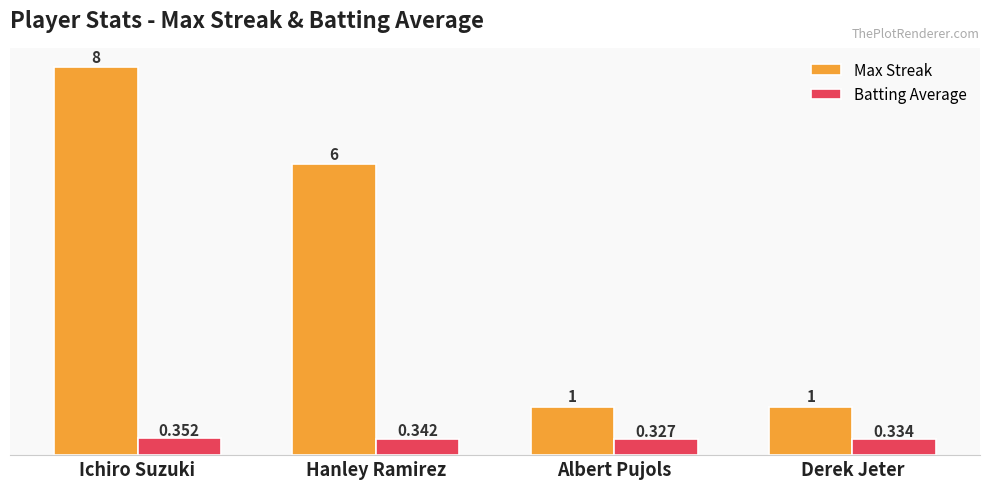

At which label does Max Streak first exceed 6?

Ichiro Suzuki